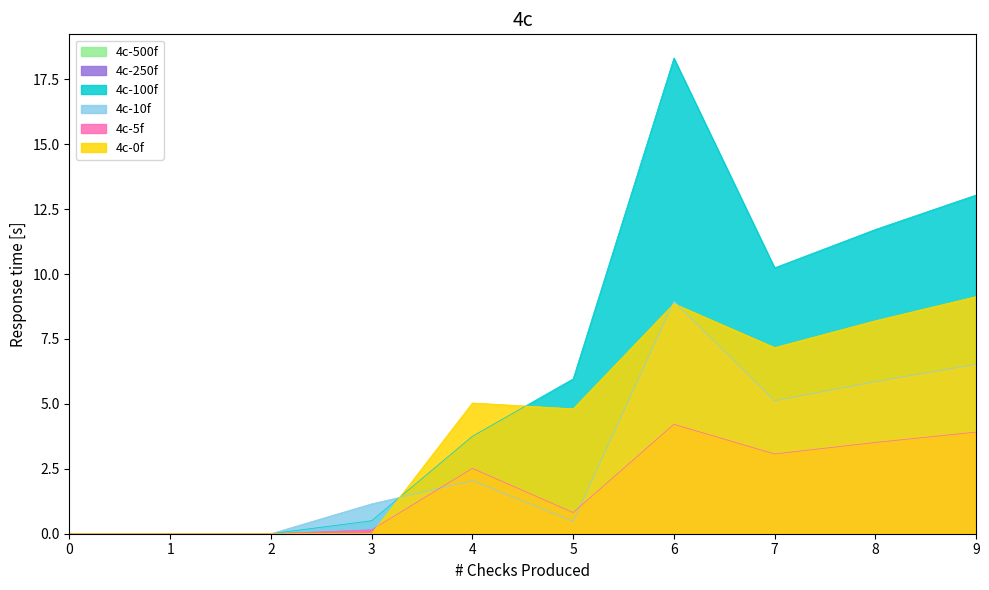

What is the total value across all series at 3?

1.8